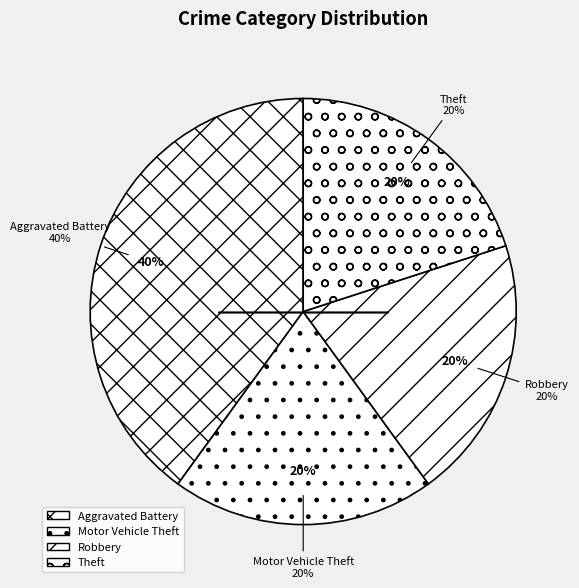

To the nearest percent, what is the difference between the largest and smallest slice percentages?

20%